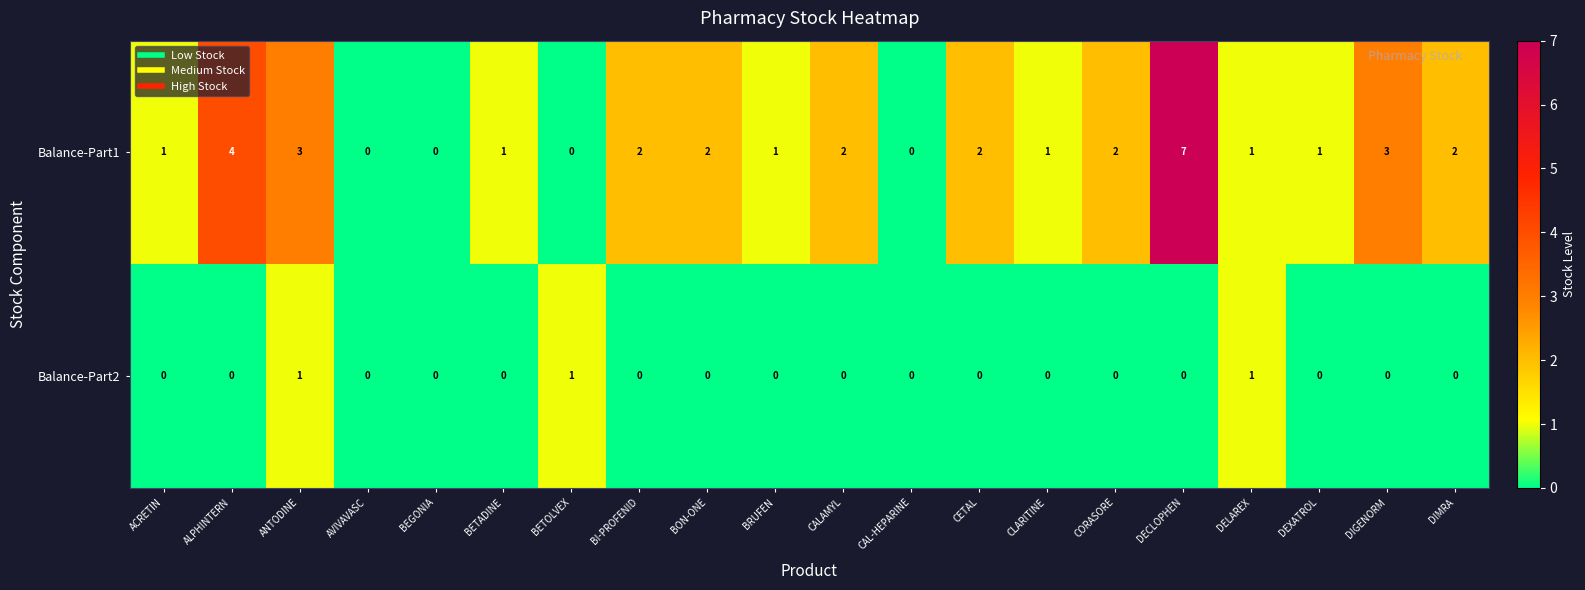

Where does the Balance-Part1 series first go above 2?

ALPHINTERN